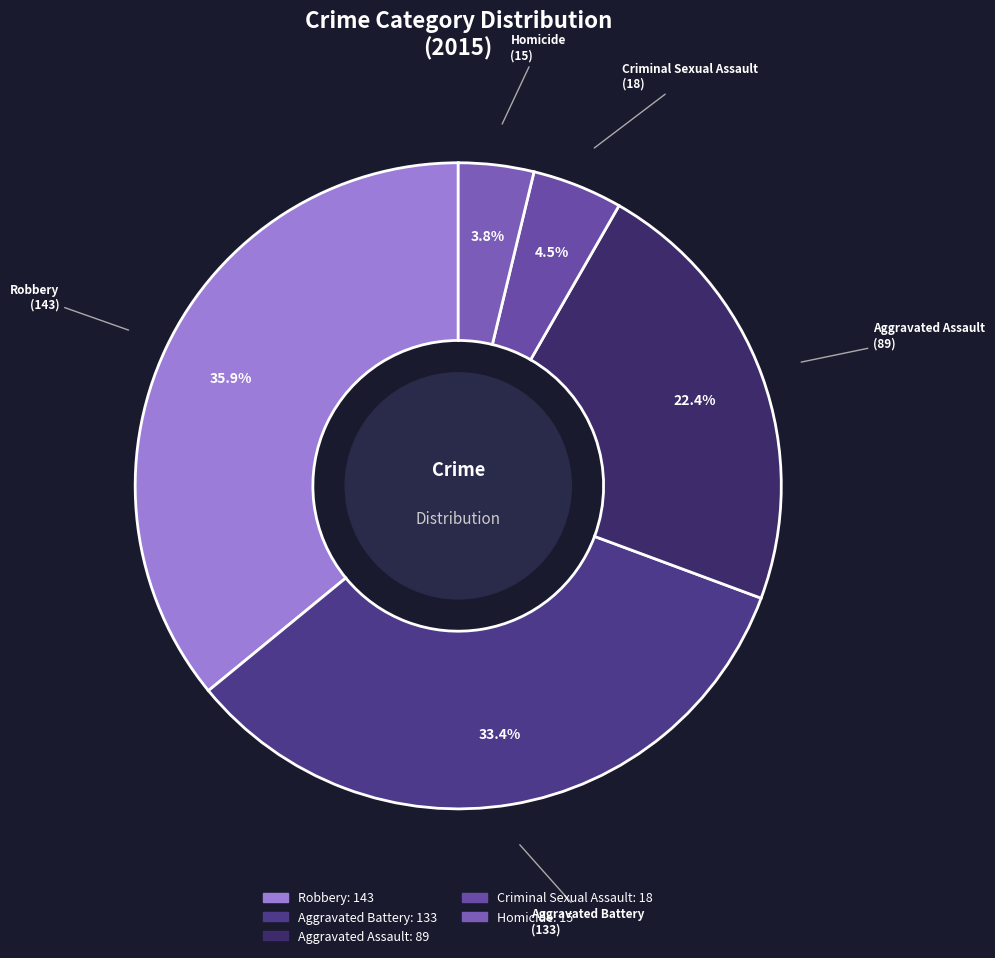

How many segments does this pie chart have?

5